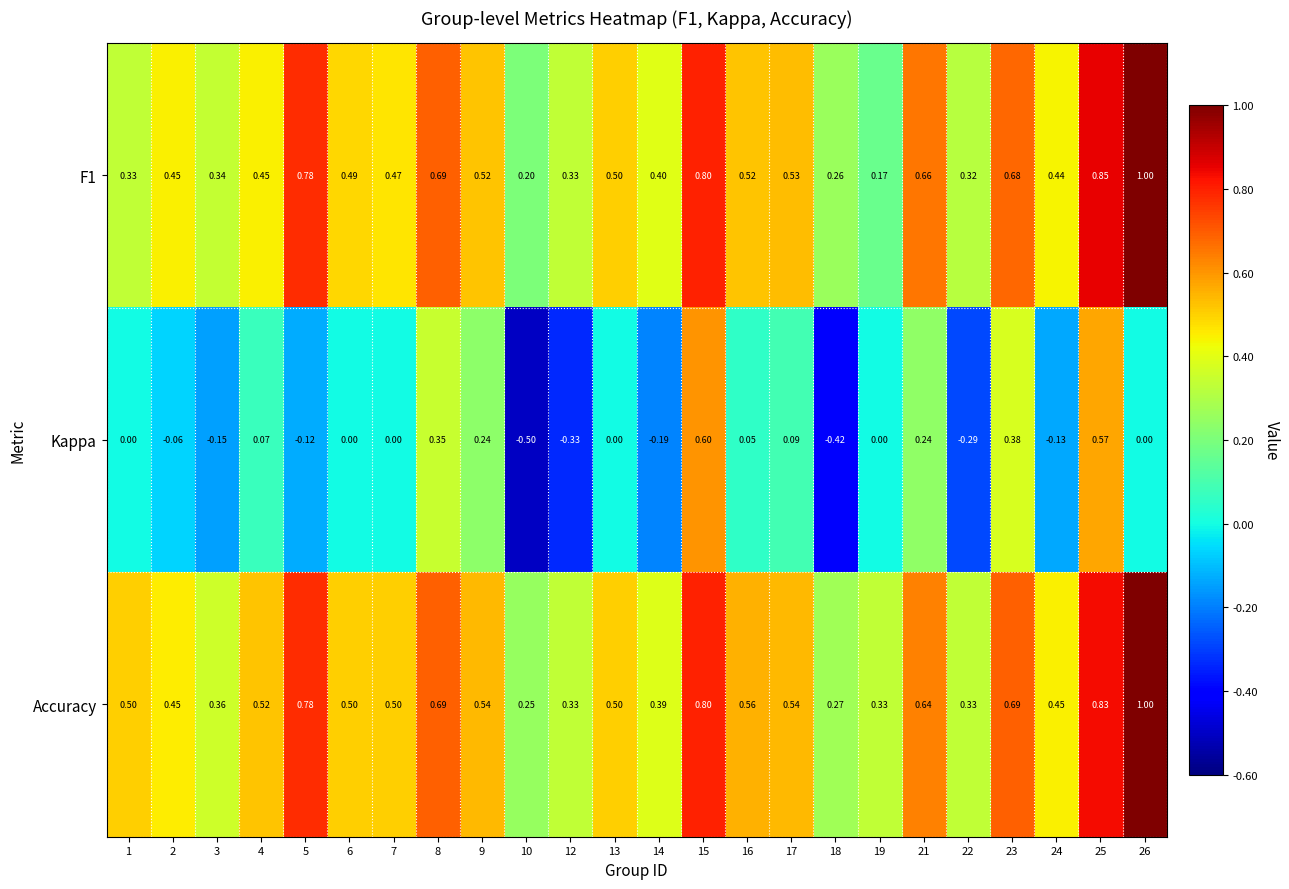

Which series has the largest range (max minus min)?

Kappa